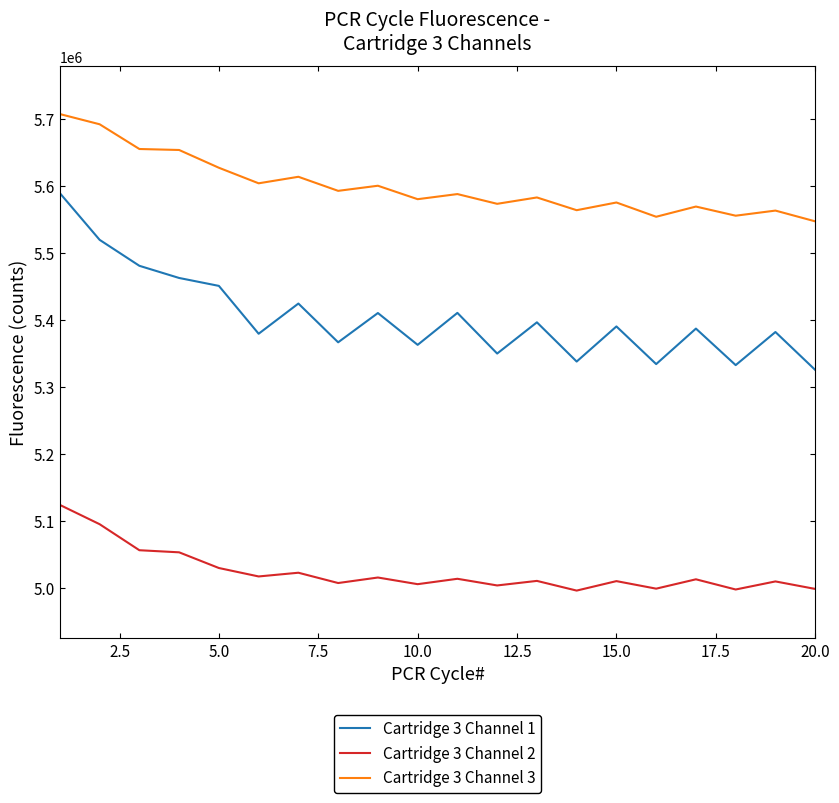

What is the difference between the maximum and minimum values in the Cartridge 3 Channel 3 series?

159971